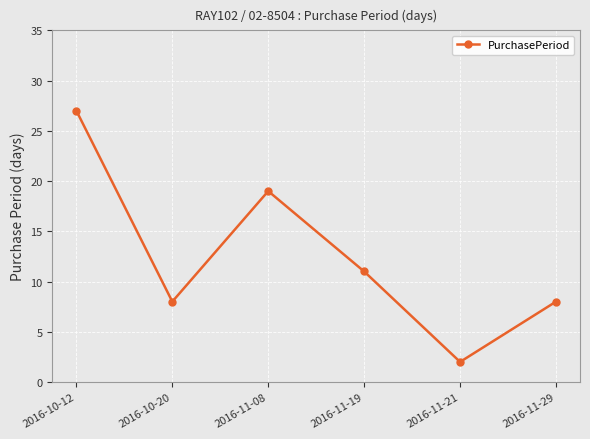

Where is the first local maximum?

2016-11-08